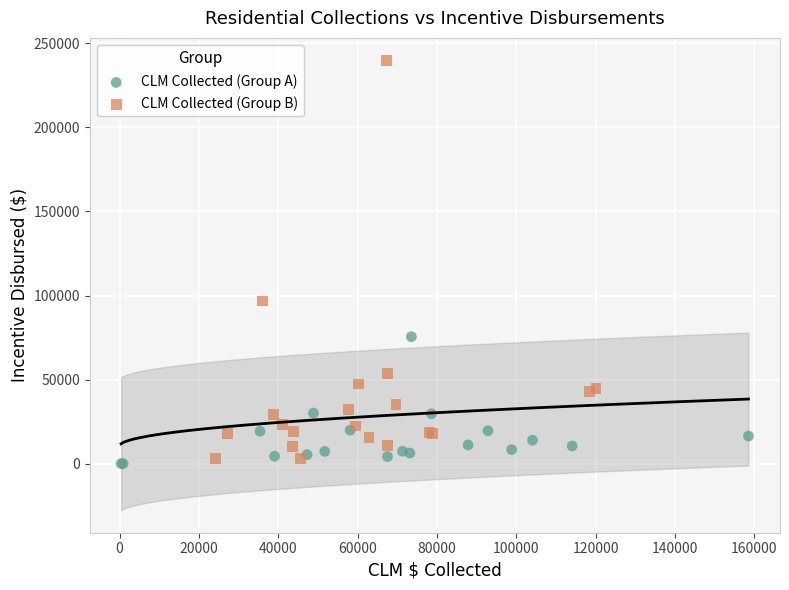

Which series contains the highest Y value?

CLM Collected (Group B)